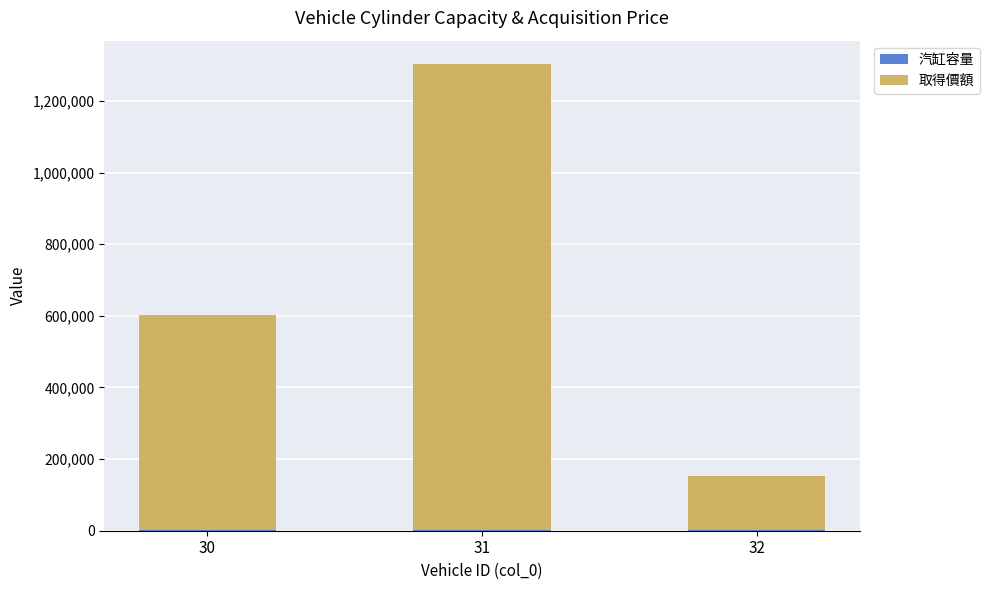

At which category is the sum across all series the highest?

31